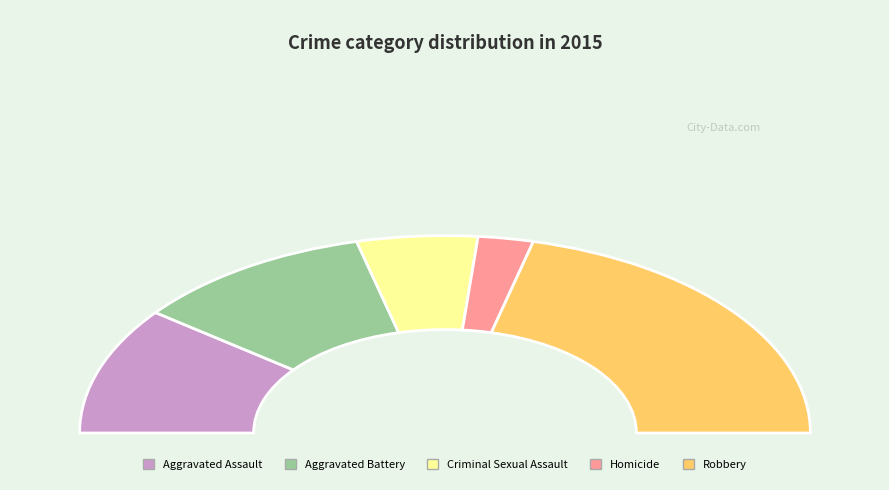

Which category has the biggest portion of the pie?

Robbery